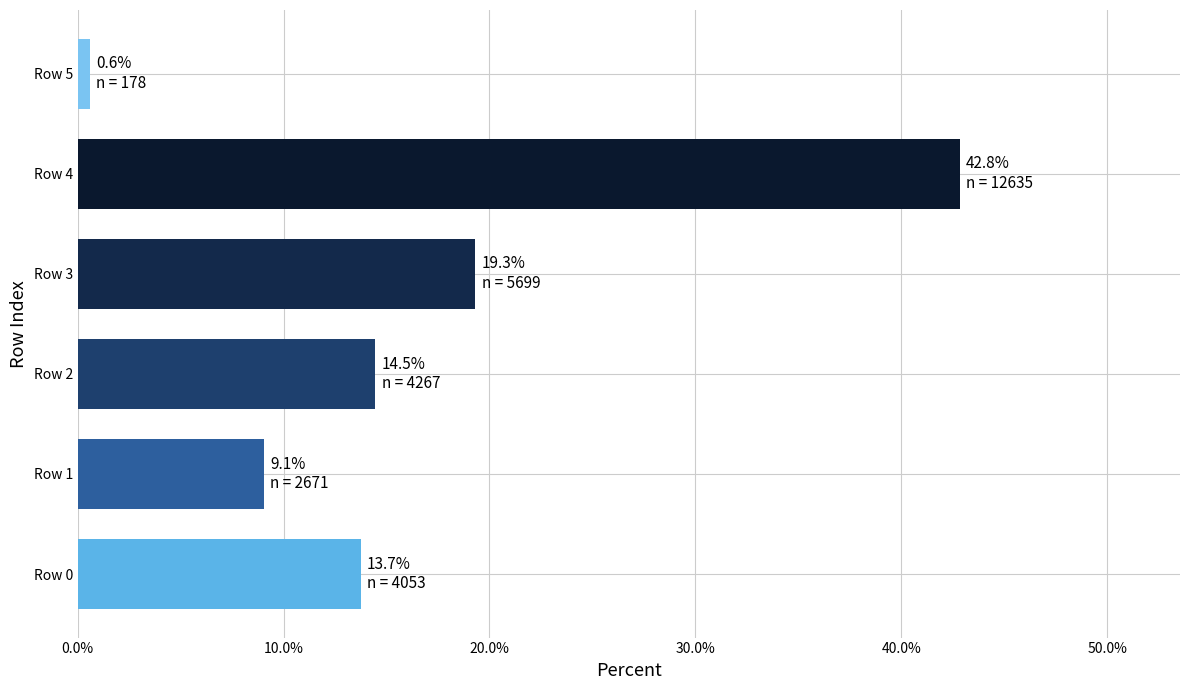

Are the bars grouped side by side (vs. stacked)?

No